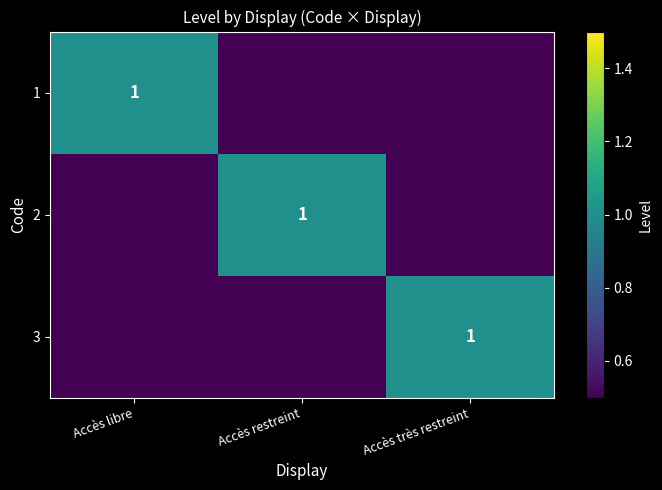

True or false: 3 has a value of 0 at Accès très restreint.

False